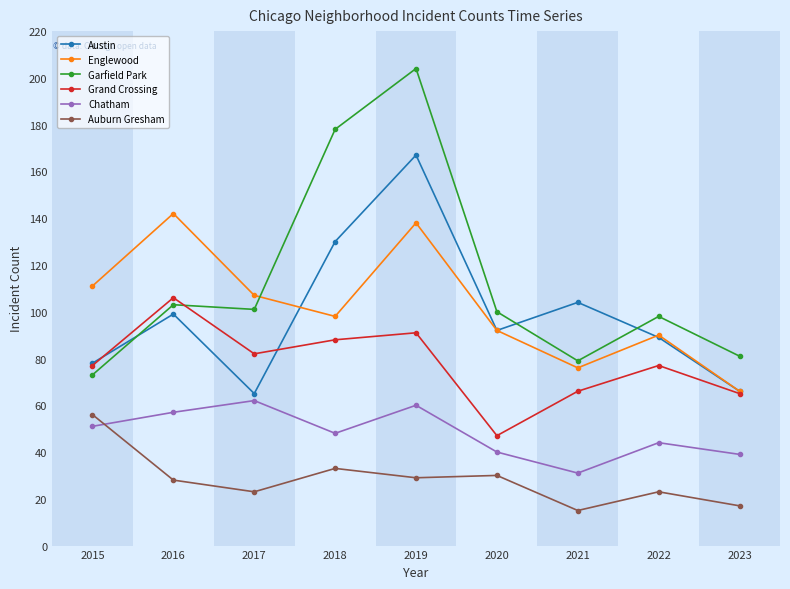

Is the value of Englewood at 2016 greater than the value of Austin at 2023?

Yes